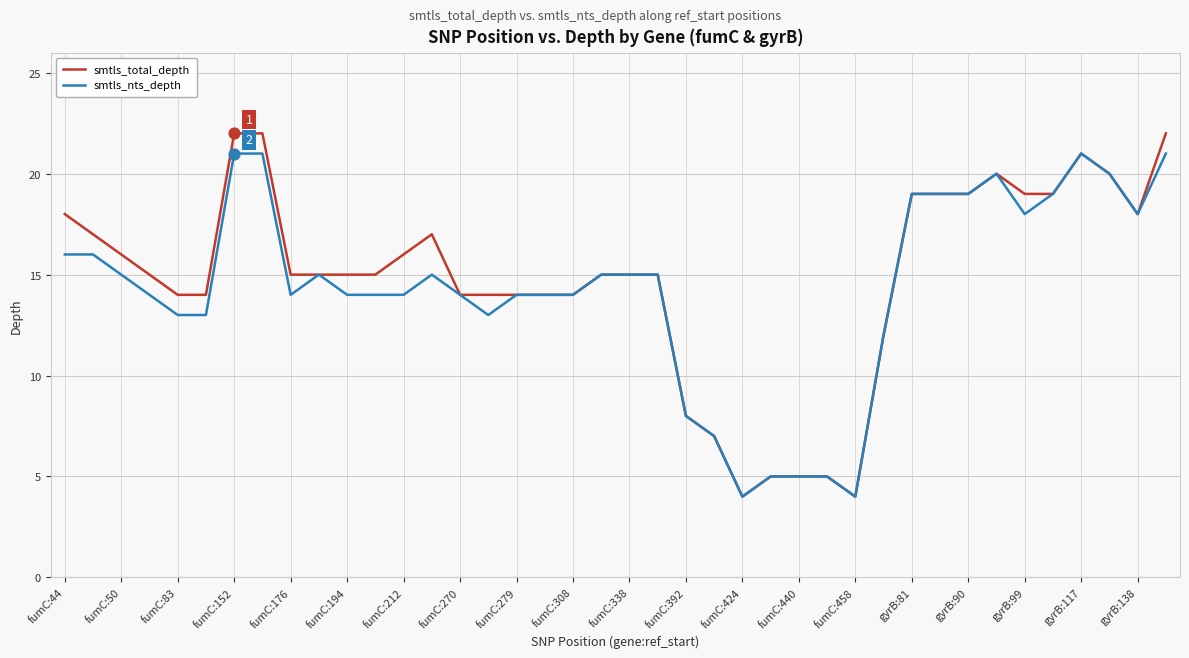

Which series has the largest range (max minus min)?

smtls_total_depth